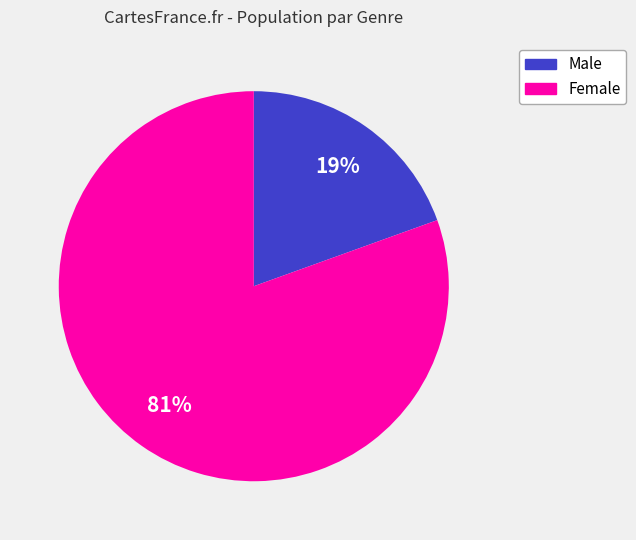

Does Male account for over 50% of the chart?

No